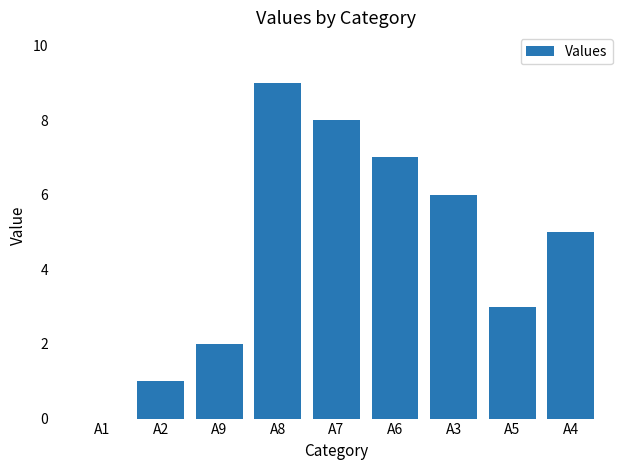

True or false: the data shows 5 at A7.

False